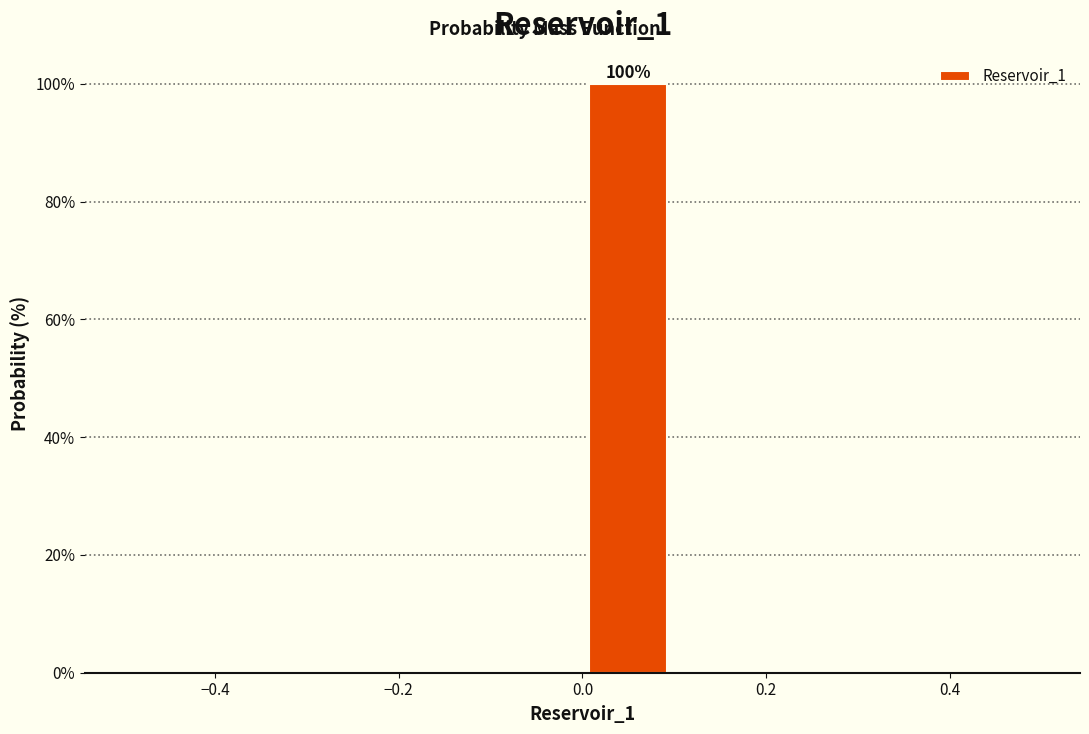

Which range on the x-axis has the tallest bar?

0.0 to 0.1